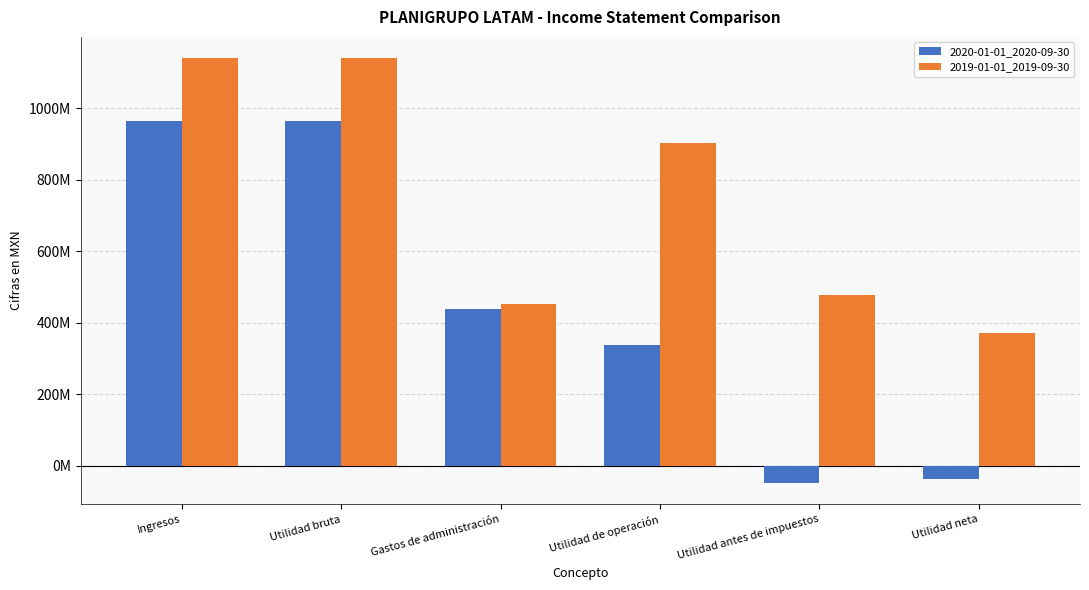

What position from the right is Utilidad de operación?

3